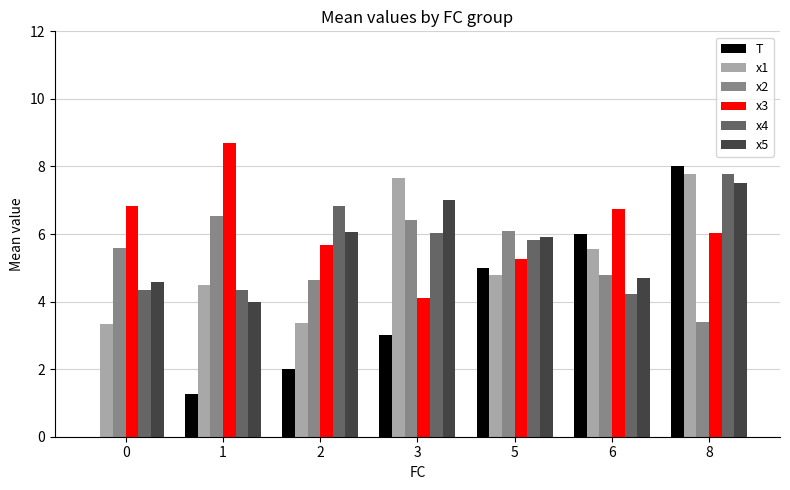

What are all the series names shown in the legend?

T, x1, x2, x3, x4, x5